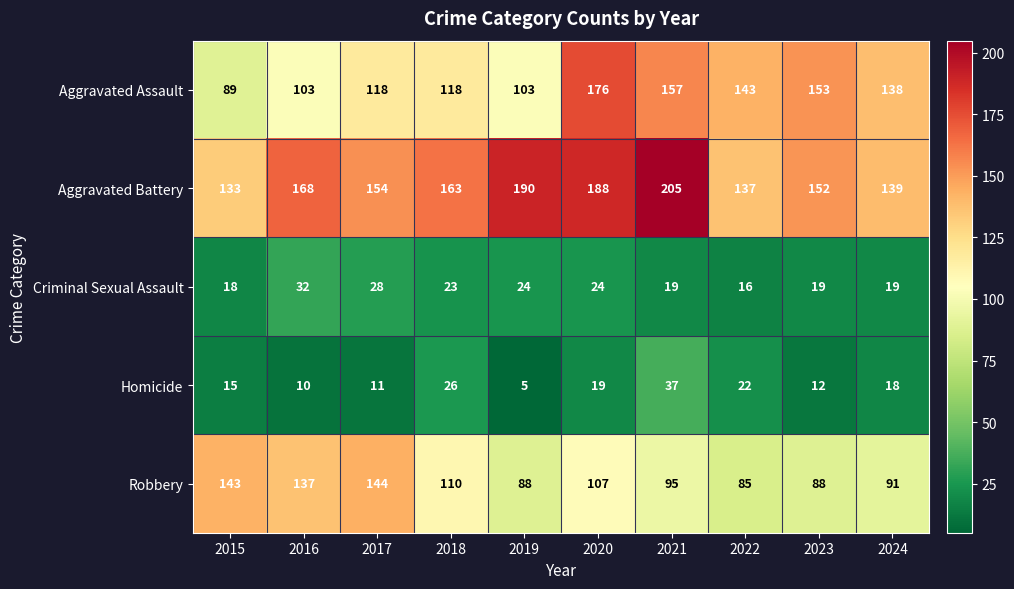

Count the number of categories in the chart.

10